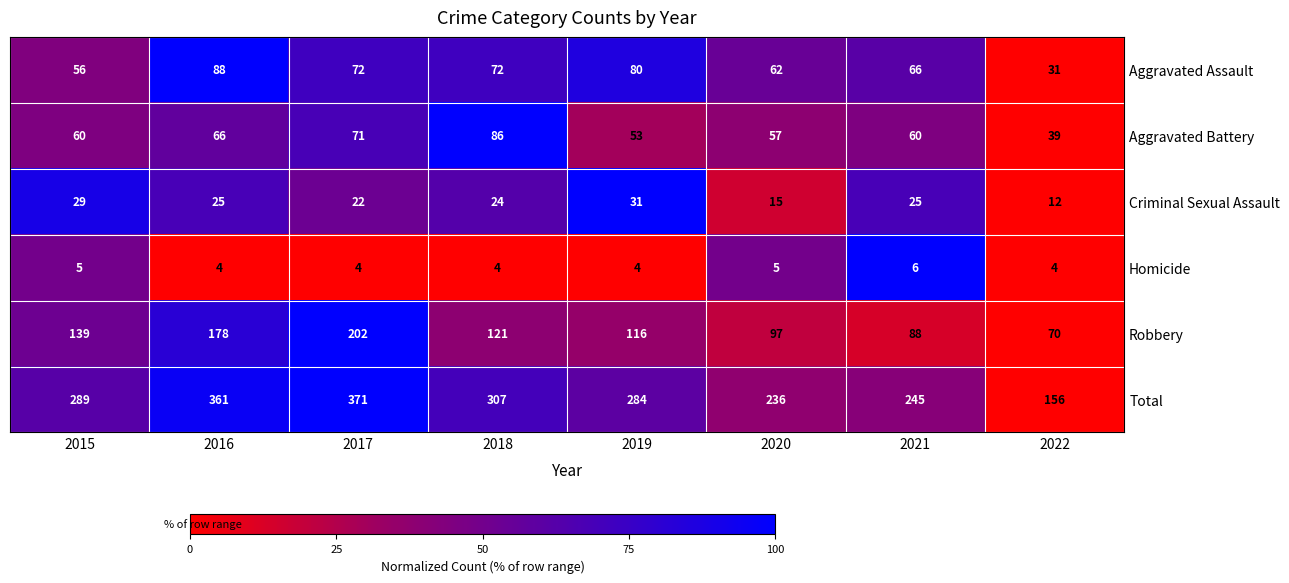

At which category does the chart reach its peak across all series?

2017